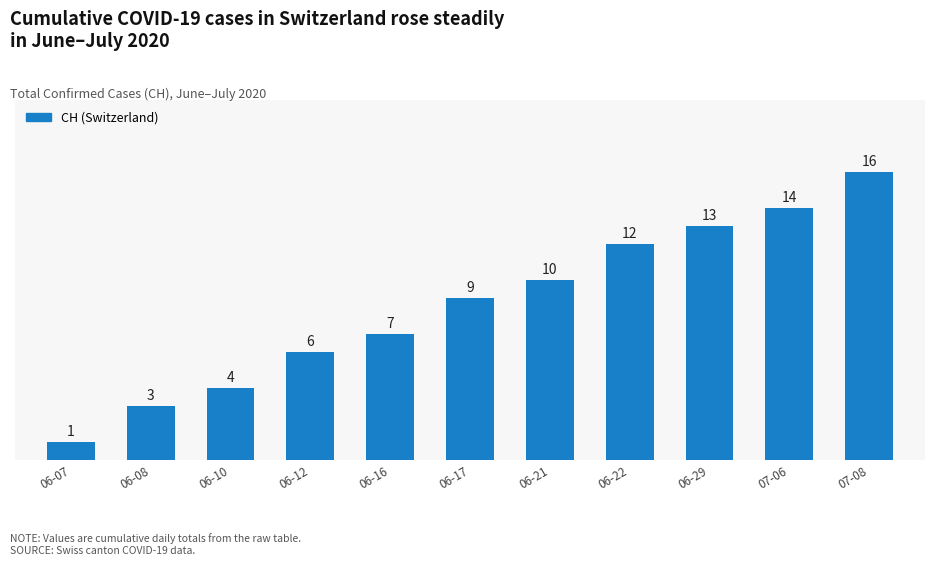

How many bars are there in total?

11